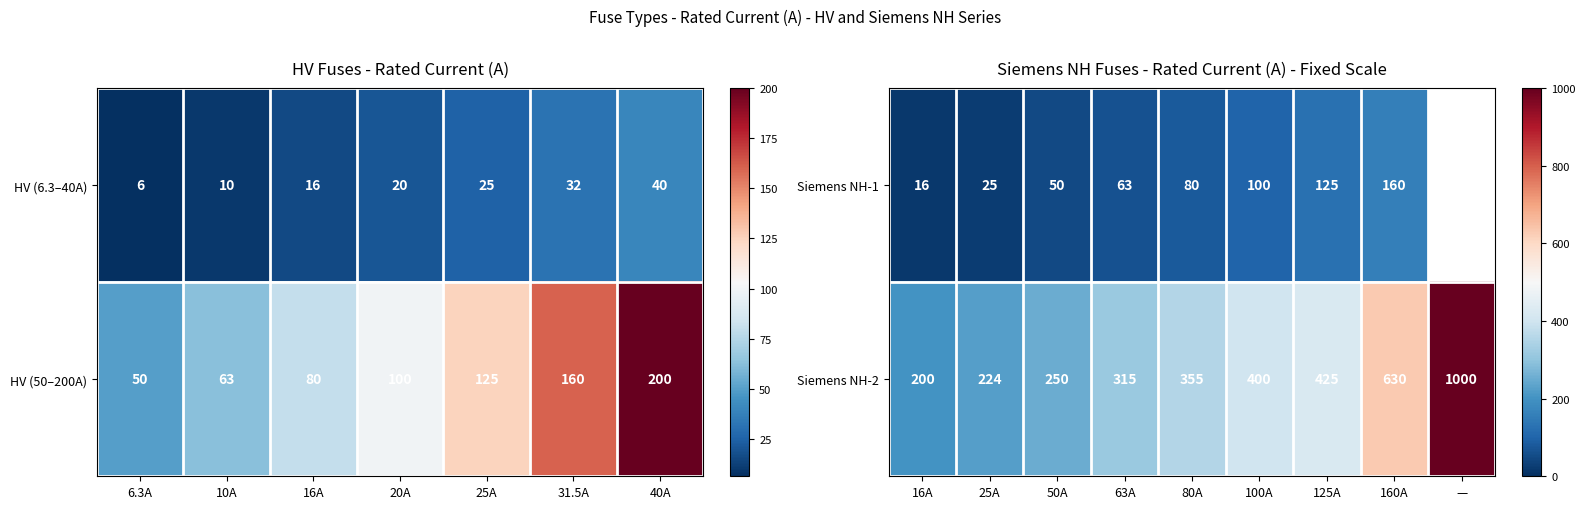

List the labels in order of Siemens NH-2 value, smallest first.

16A, 25A, 50A, 63A, 80A, 100A, 125A, 160A, —